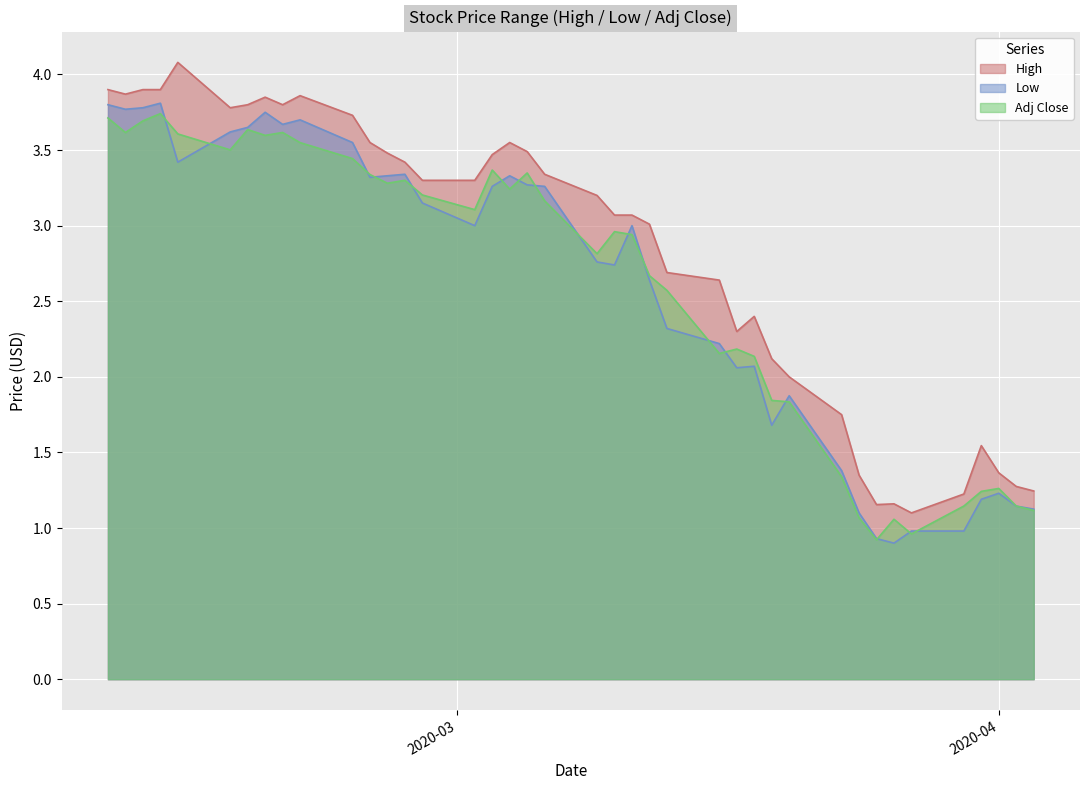

How many times do Low and Adj Close cross each other?

18